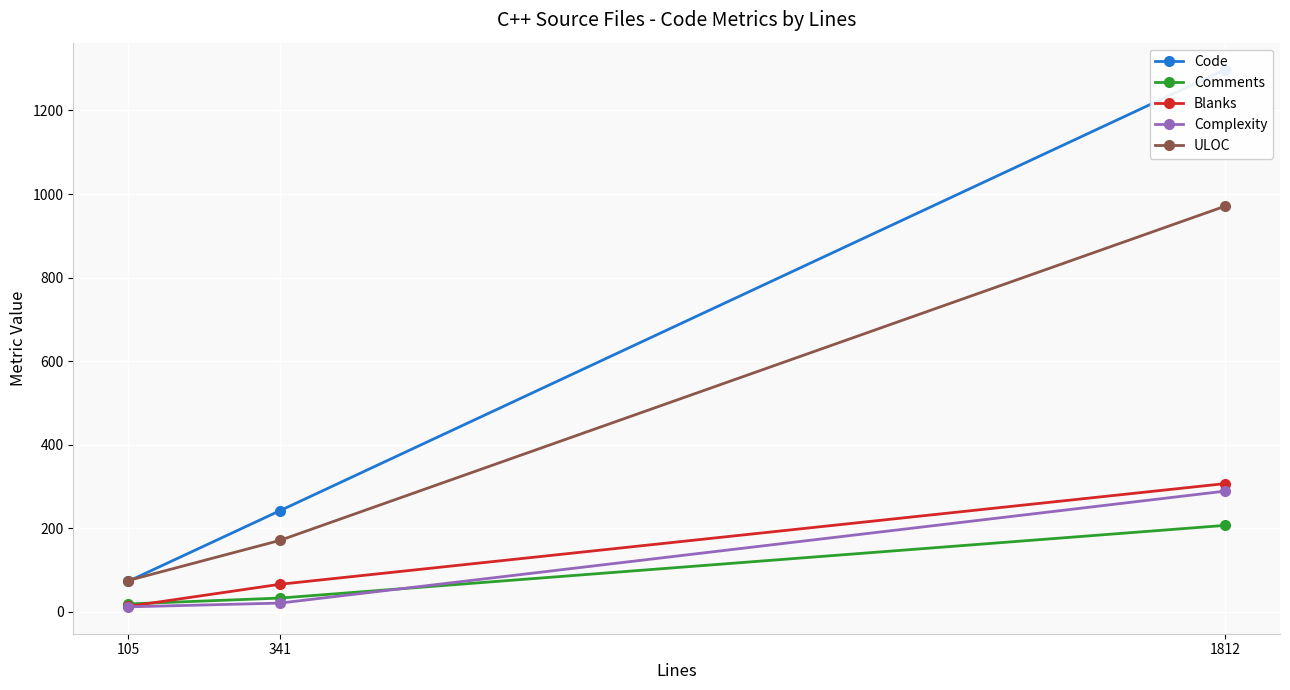

Count the ULOC values in the range 75 to 971.

3